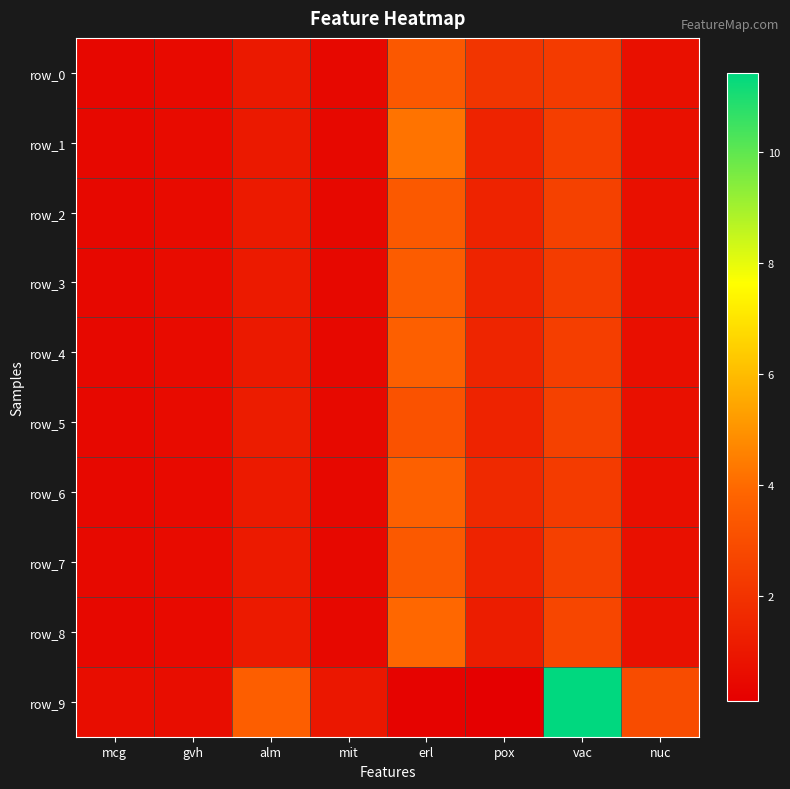

How many data points in row_5 are above 1?

4